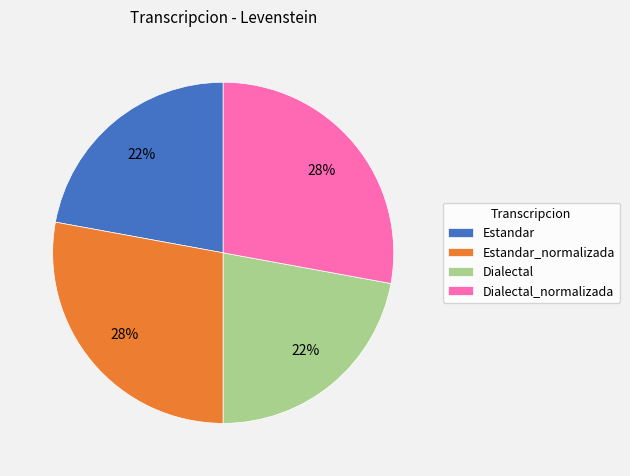

To the nearest percent, what is the average slice percentage?

25%